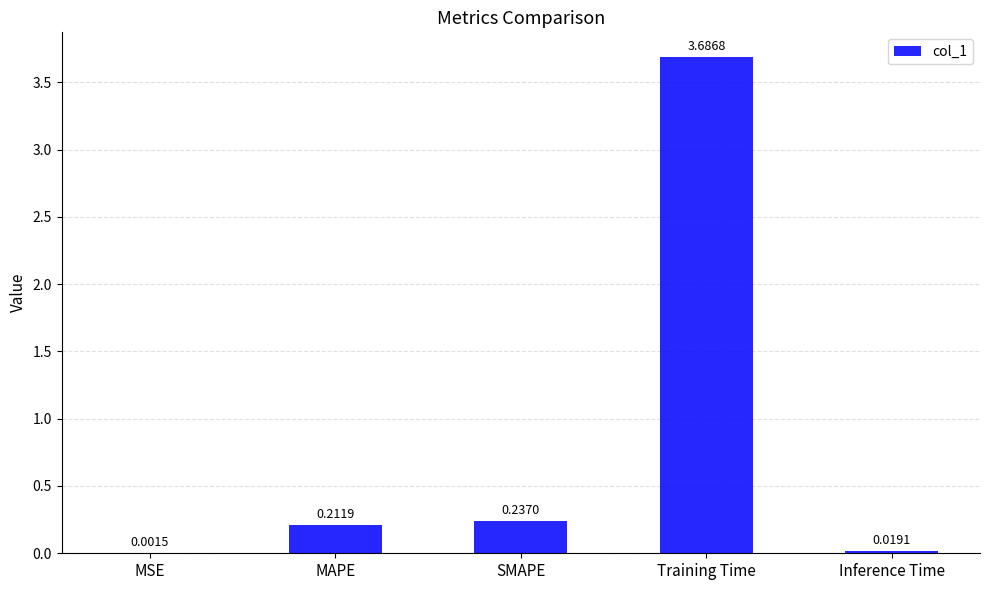

Which has a higher value, MAPE or SMAPE?

SMAPE